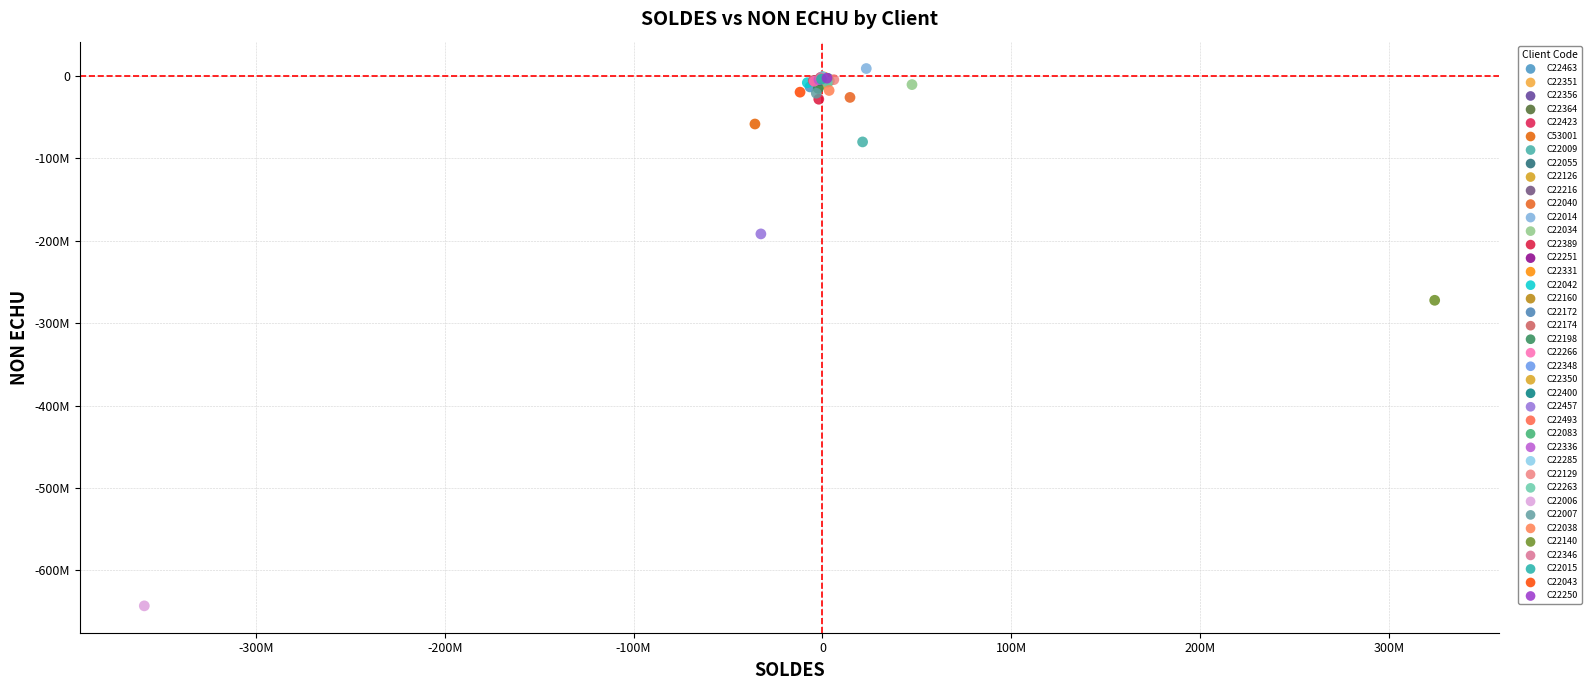

Which series reaches the maximum Y coordinate?

C22014